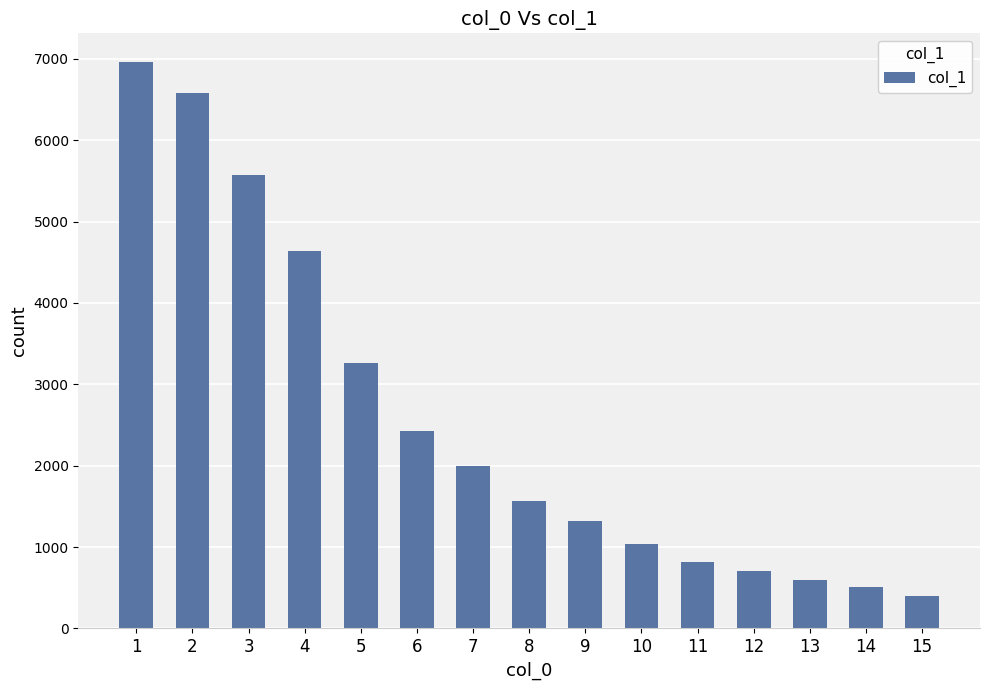

True or false: the data shows 3260 at 5.

True